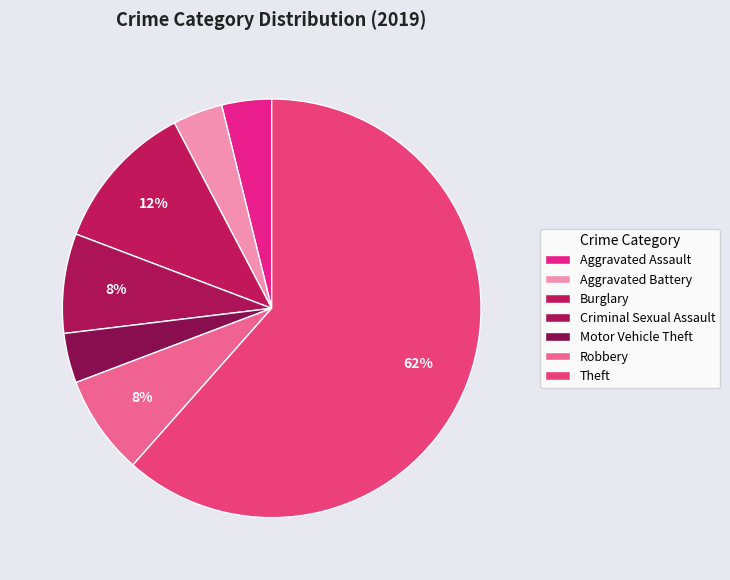

Is it true that Aggravated Battery is 4% of the pie?

True